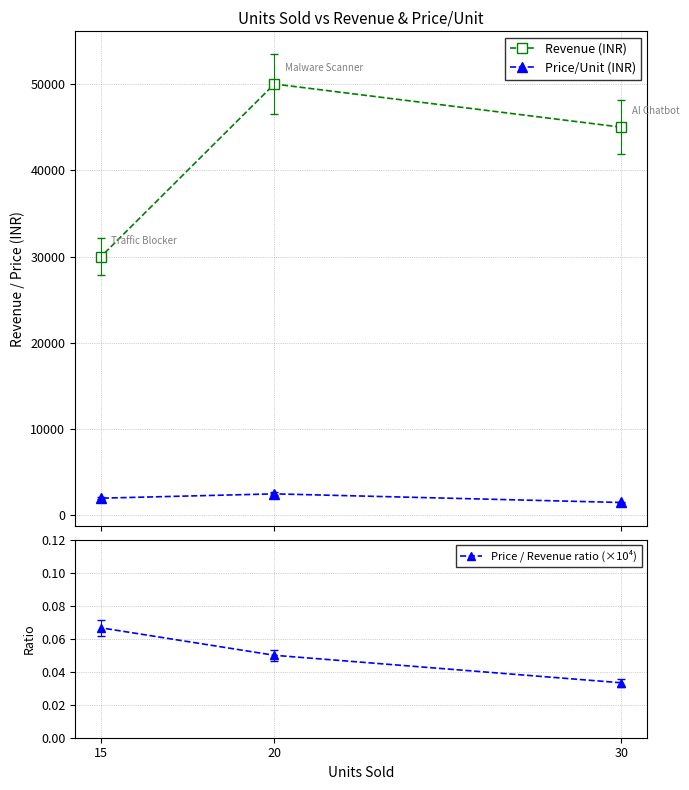

What is the value of the Revenue (INR) point at the 2nd from the left?

50000